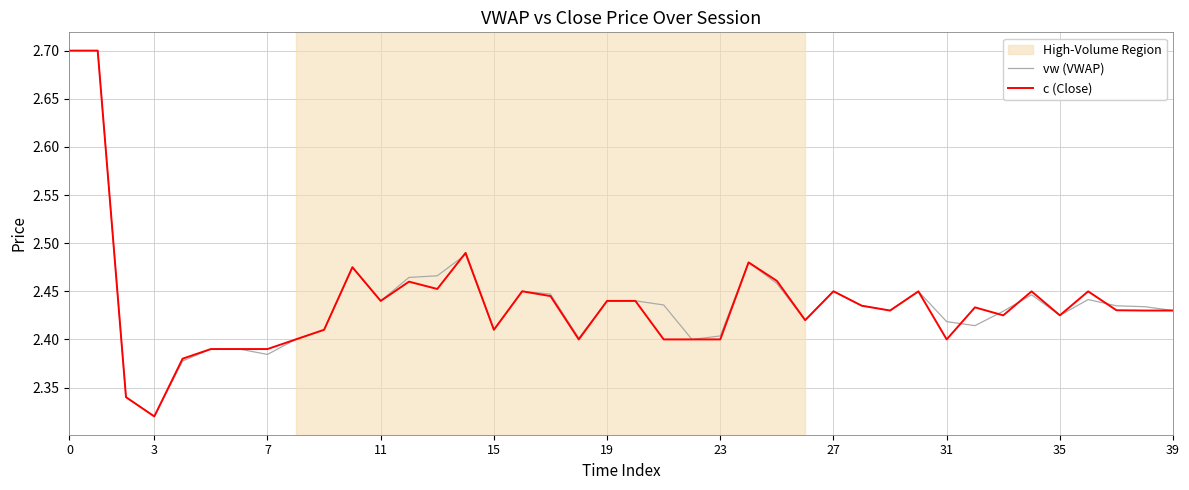

Does the chart display data point markers on the line(s)?

No